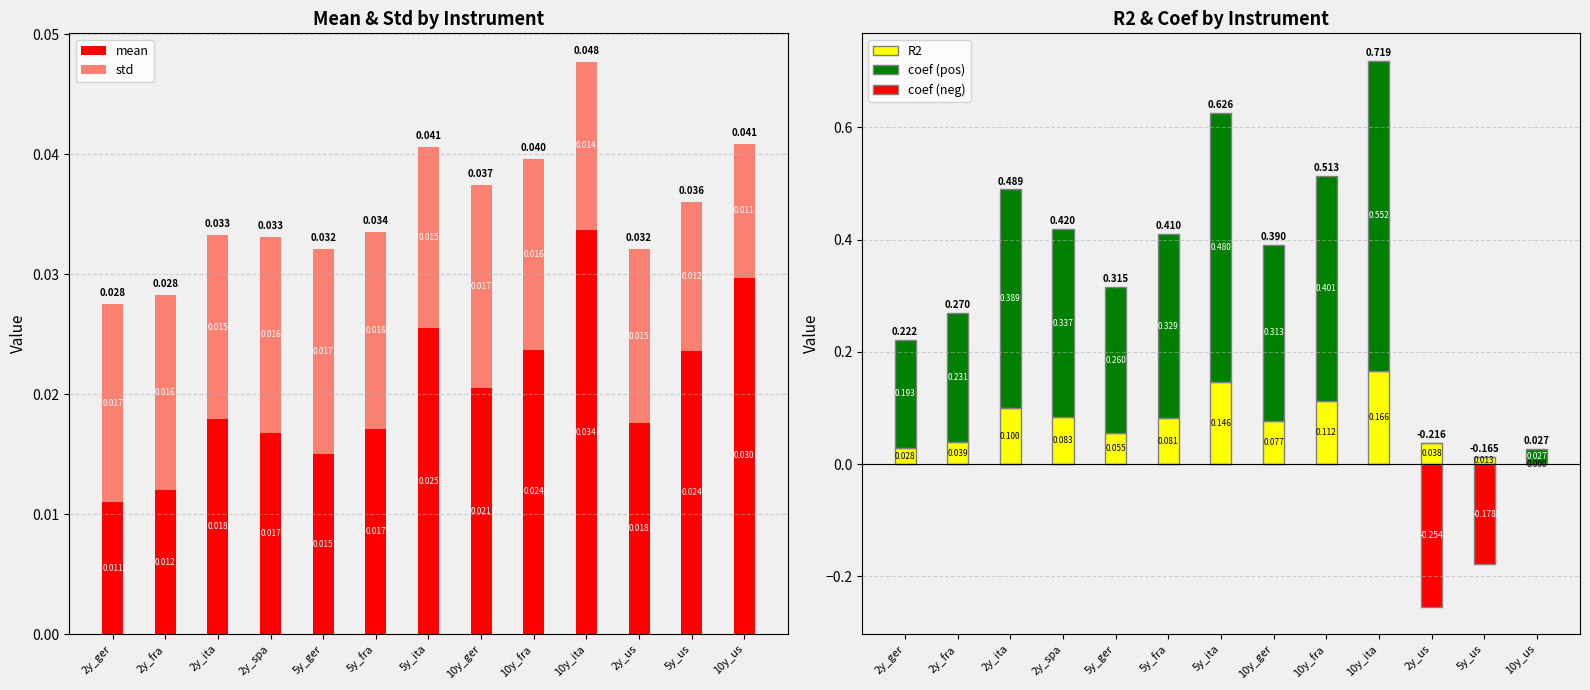

At how many categories does at least one series exceed 0?

13